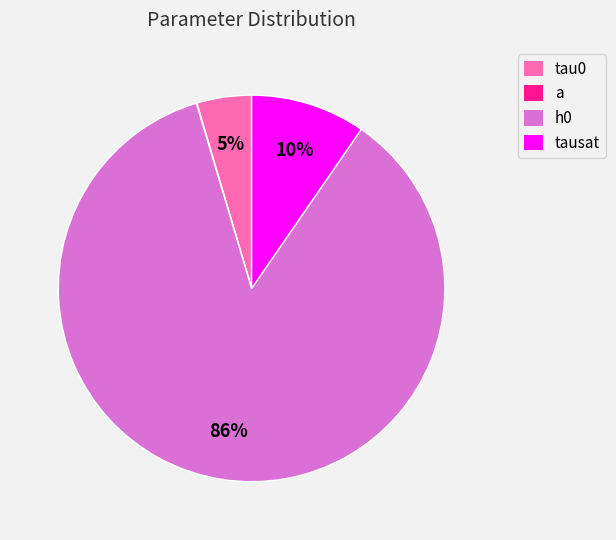

To the nearest percent, what is the average slice percentage?

25%